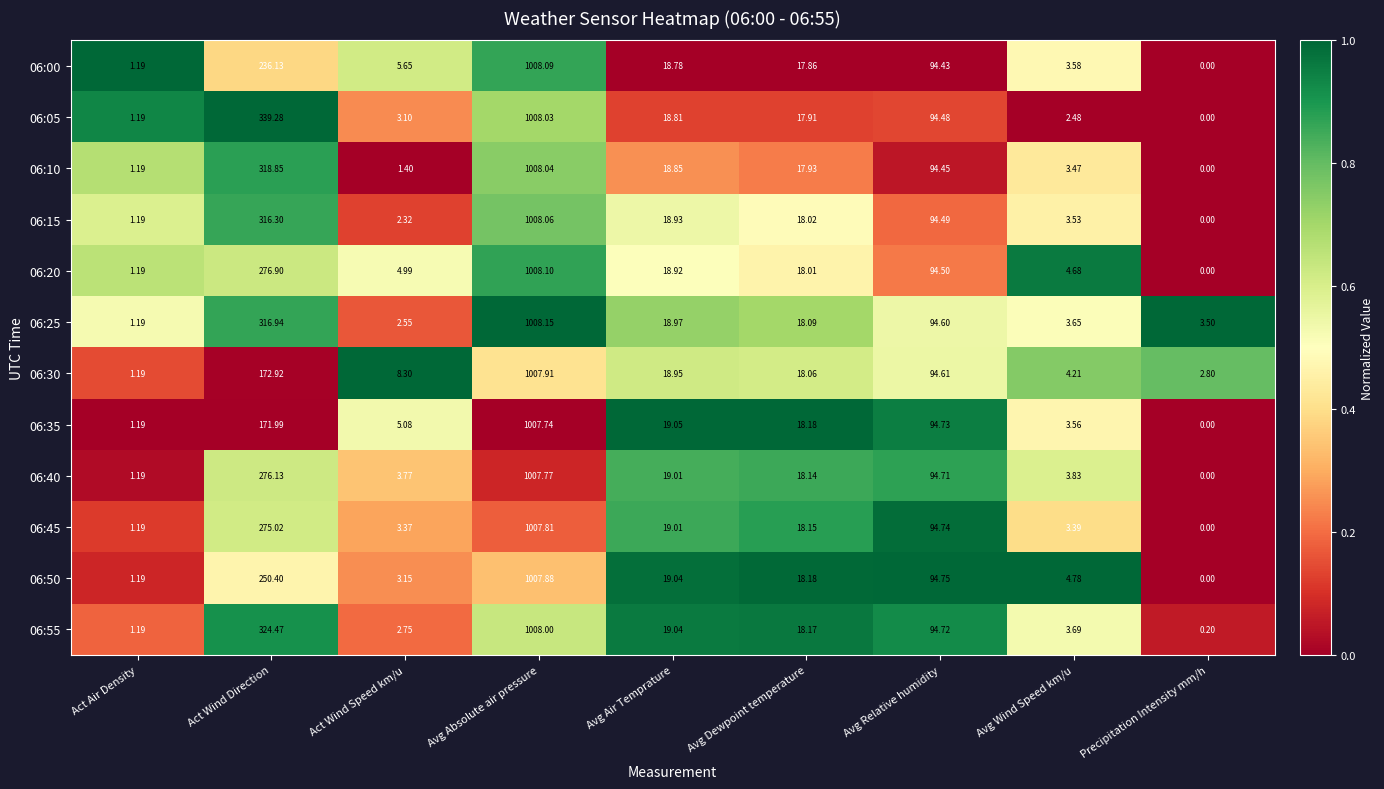

At which category is the sum across all series the highest?

Avg Absolute air pressure